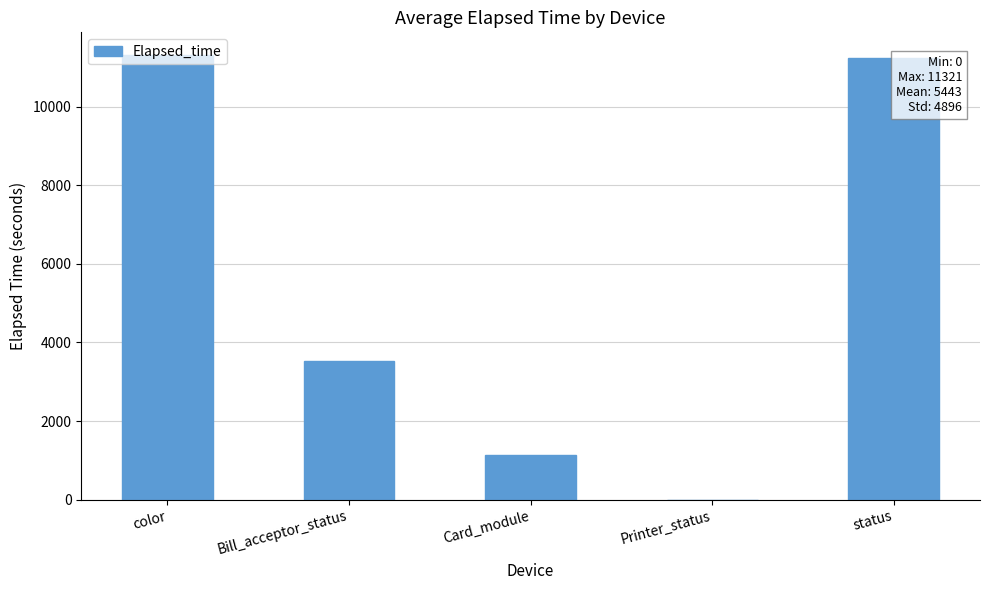

Between Printer_status and Bill_acceptor_status, which is larger?

Bill_acceptor_status